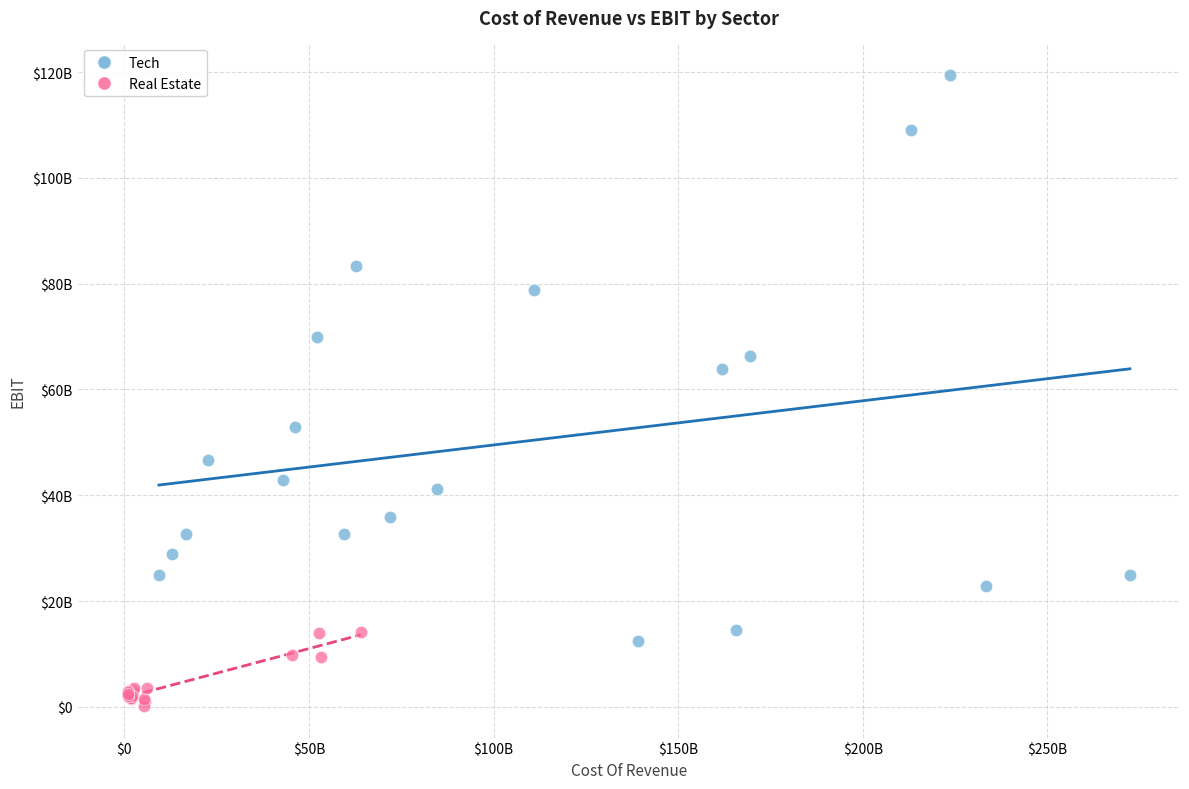

What are all the series names shown in the legend?

Tech, Real Estate